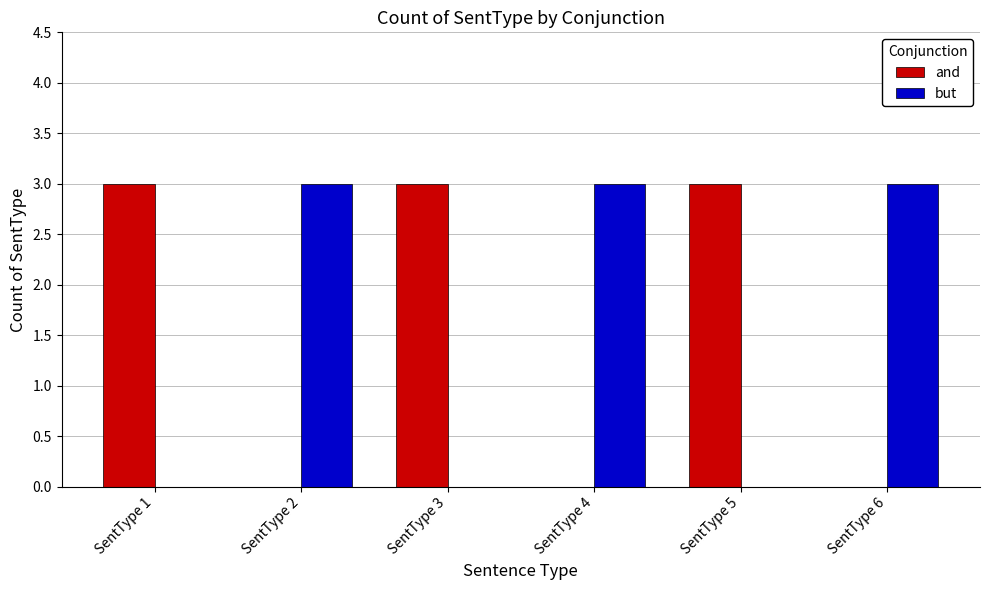

Count the number of data series in this chart.

2